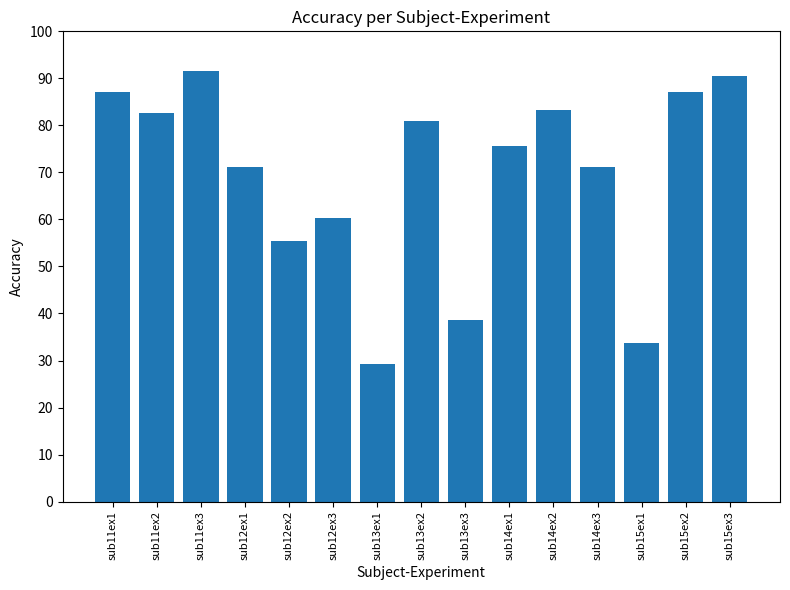

What is the change in value from sub13ex1 to sub15ex1?

+4.5